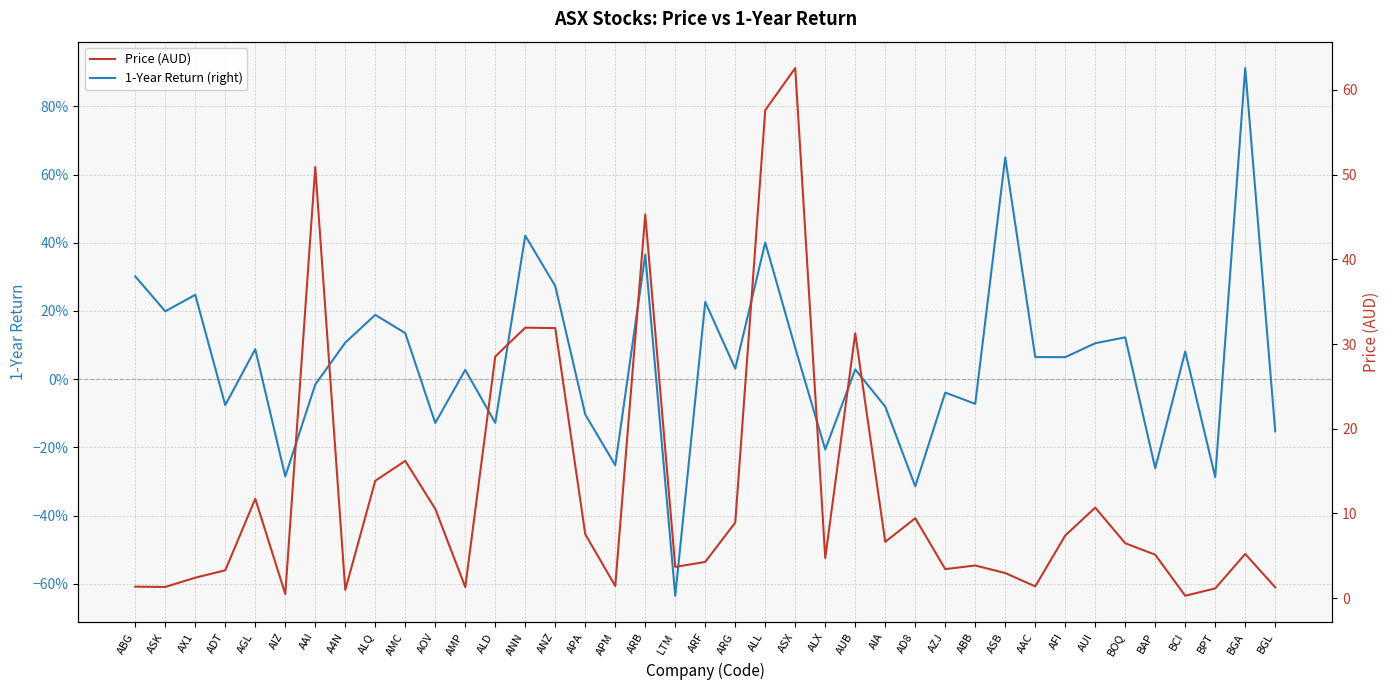

What is the sum of the 1-Year Return (right) values at AAC and ANZ?

0.3